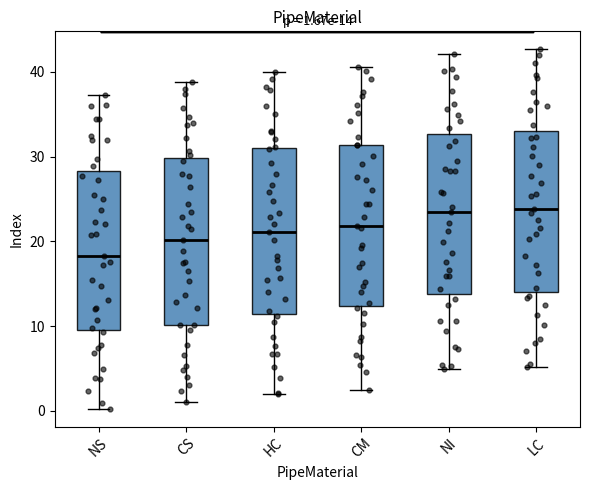

Which box's median line is the lowest?

NS